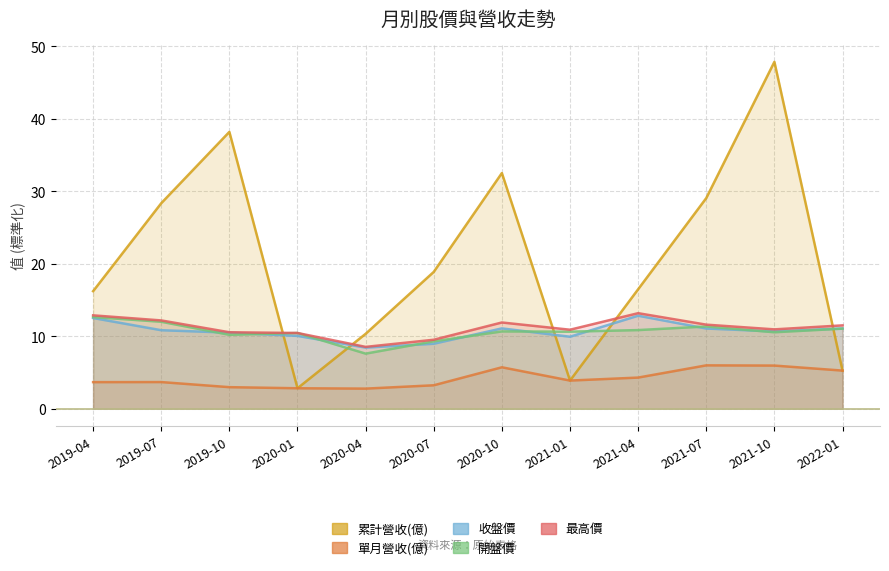

What are all the series names shown in the legend?

累計營收(億), 單月營收(億), 收盤價, 開盤價, 最高價